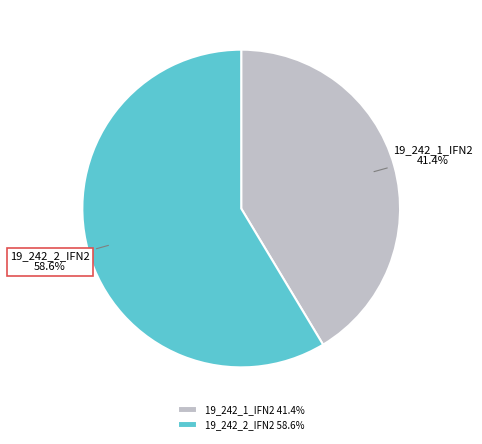

How many segments does this pie chart have?

2